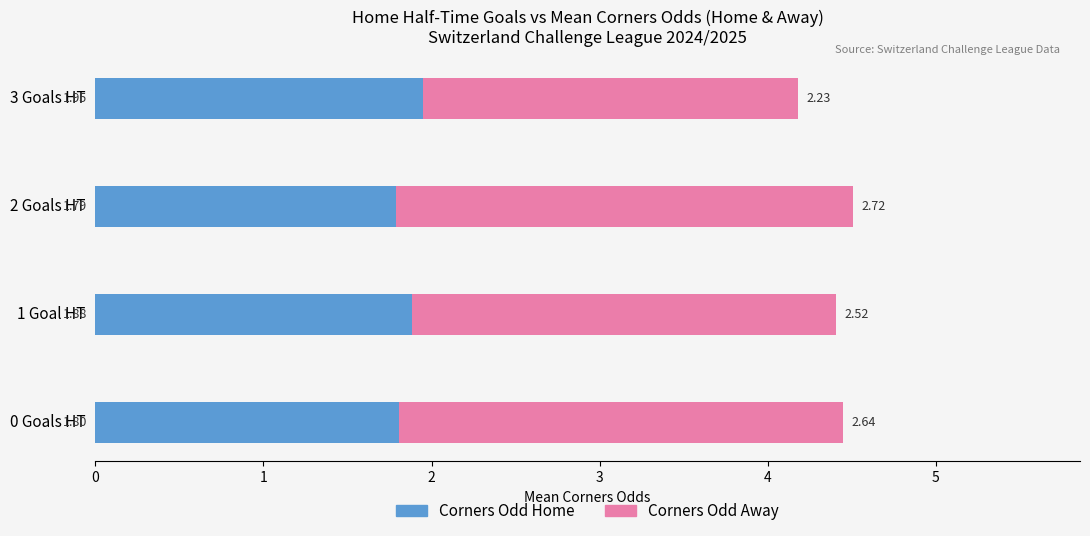

What is the sum of the Corners Odd Home values at 1 Goal HT and 0 Goals HT?

3.7